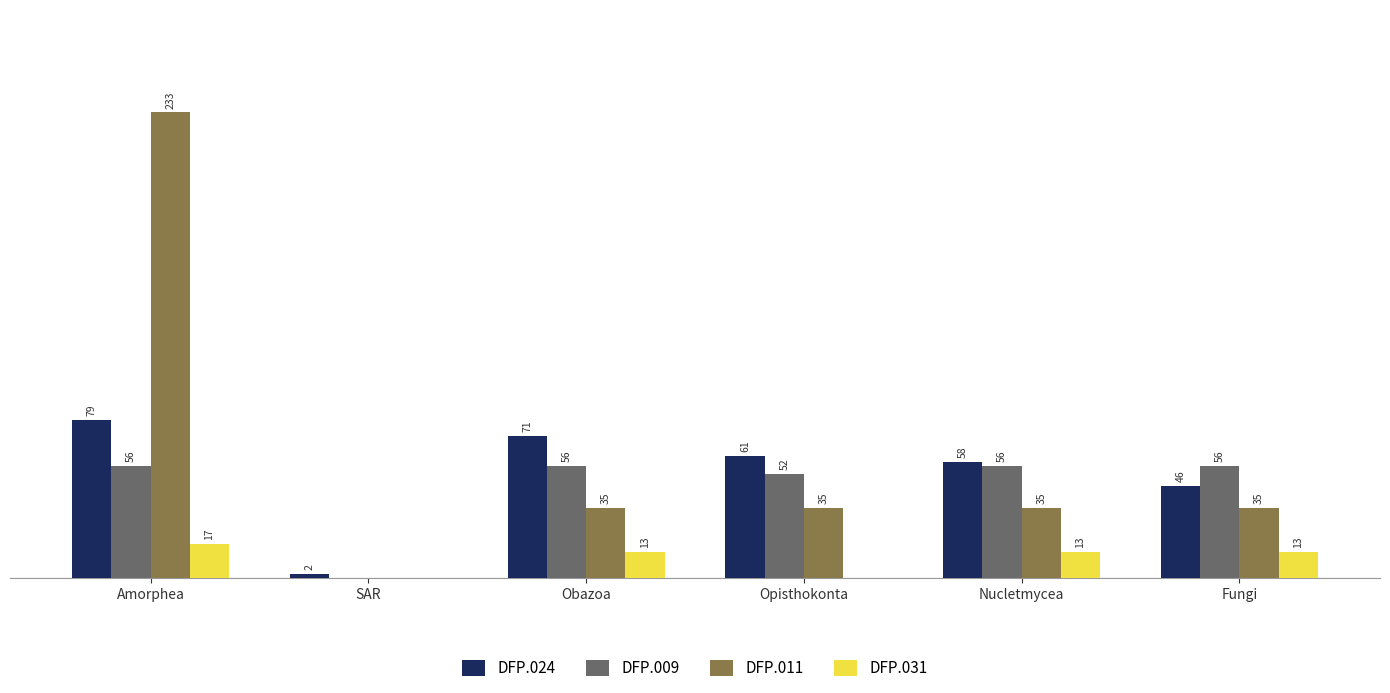

Does the chart contain stacked bars?

No